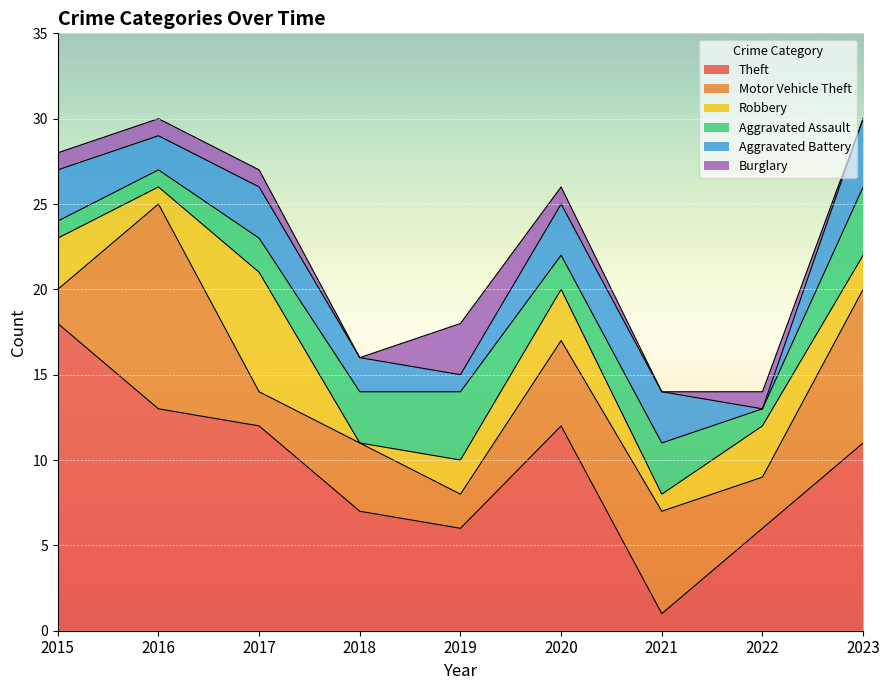

What is the spread (max minus min) of values at 2016?

12